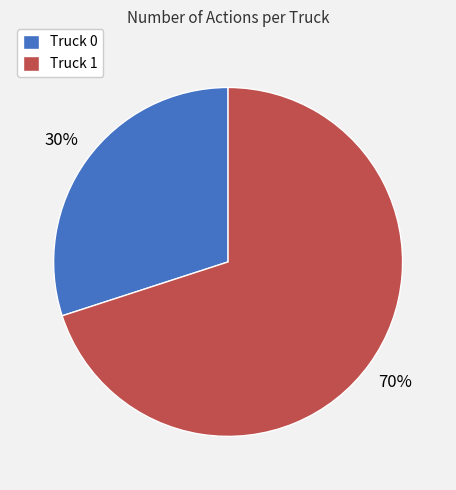

True or false: Truck 1 accounts for 57% of the total.

False